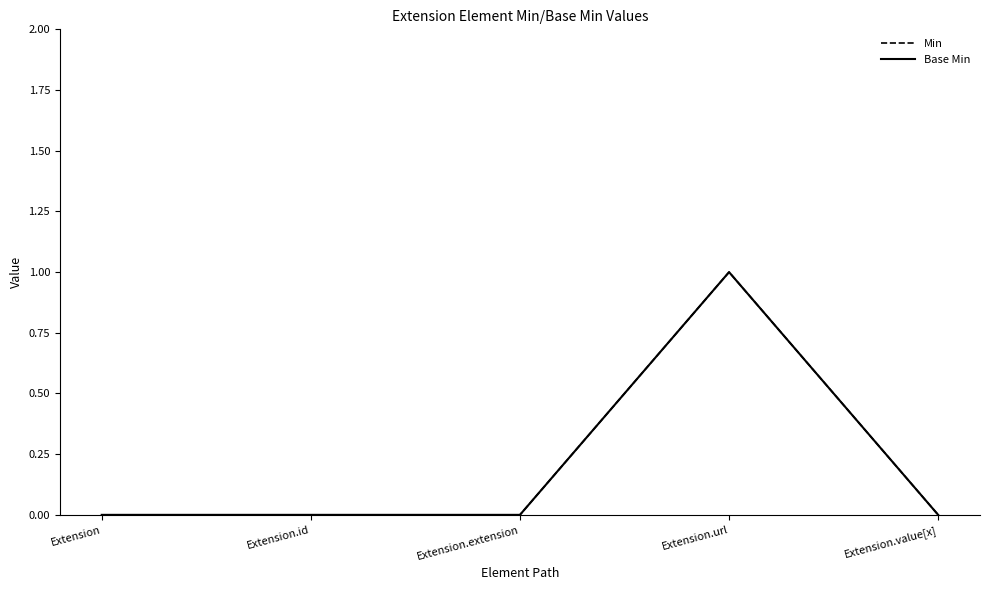

At which category does the chart reach its peak across all series?

Extension.url